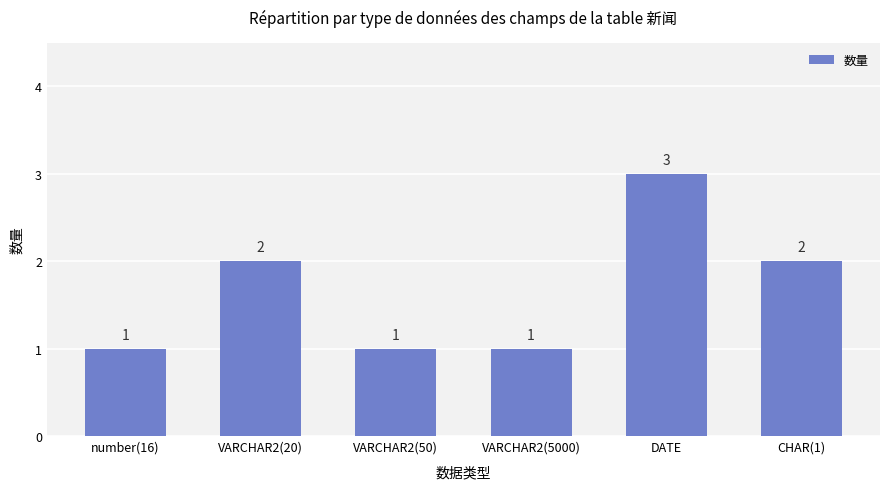

Which label corresponds to the largest value in the chart?

DATE